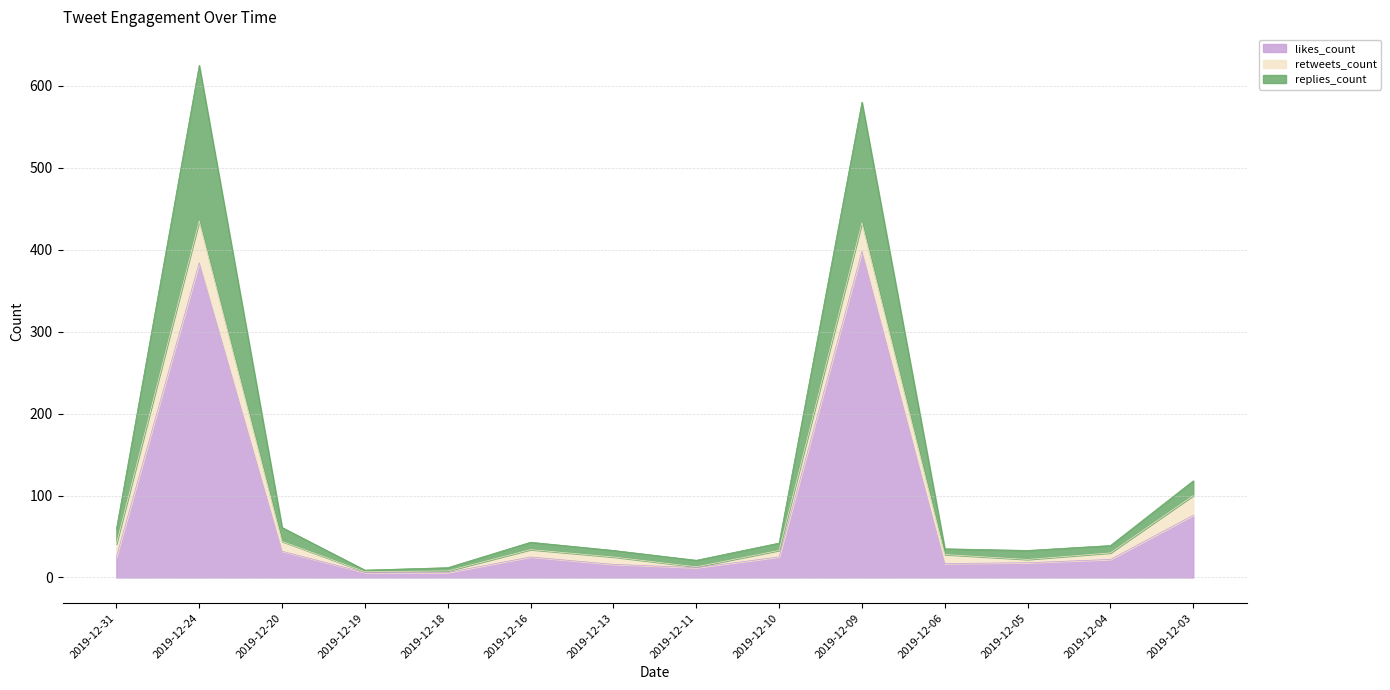

What is the total value across all series at 2019-12-09?

580